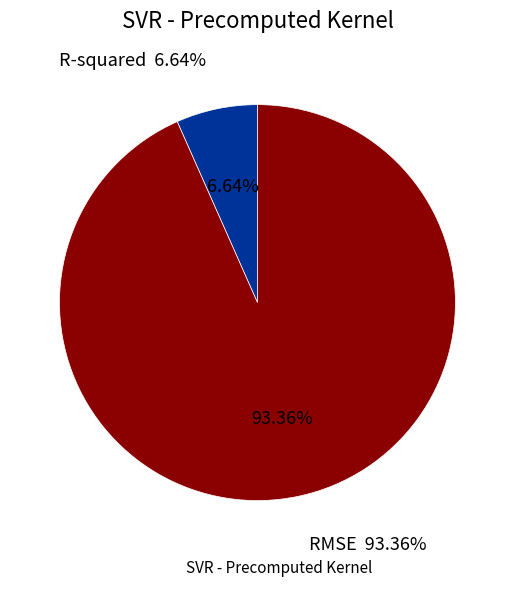

Is there a majority slice in this chart?

Yes